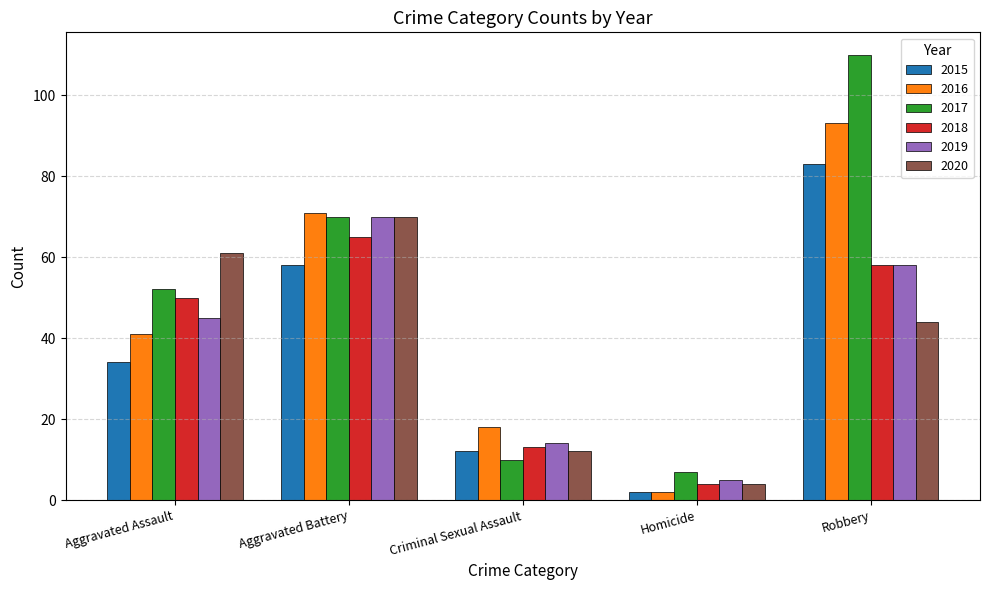

The value of 2017 at Homicide is 11. True or false?

False